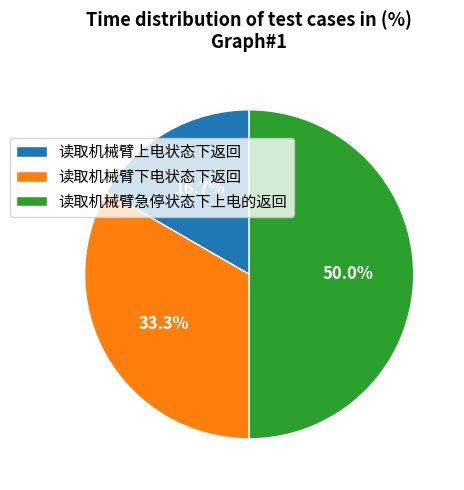

Is the sum of 读取机械臂上电状态下返回 and 读取机械臂急停状态下上电的返回 greater than half?

Yes